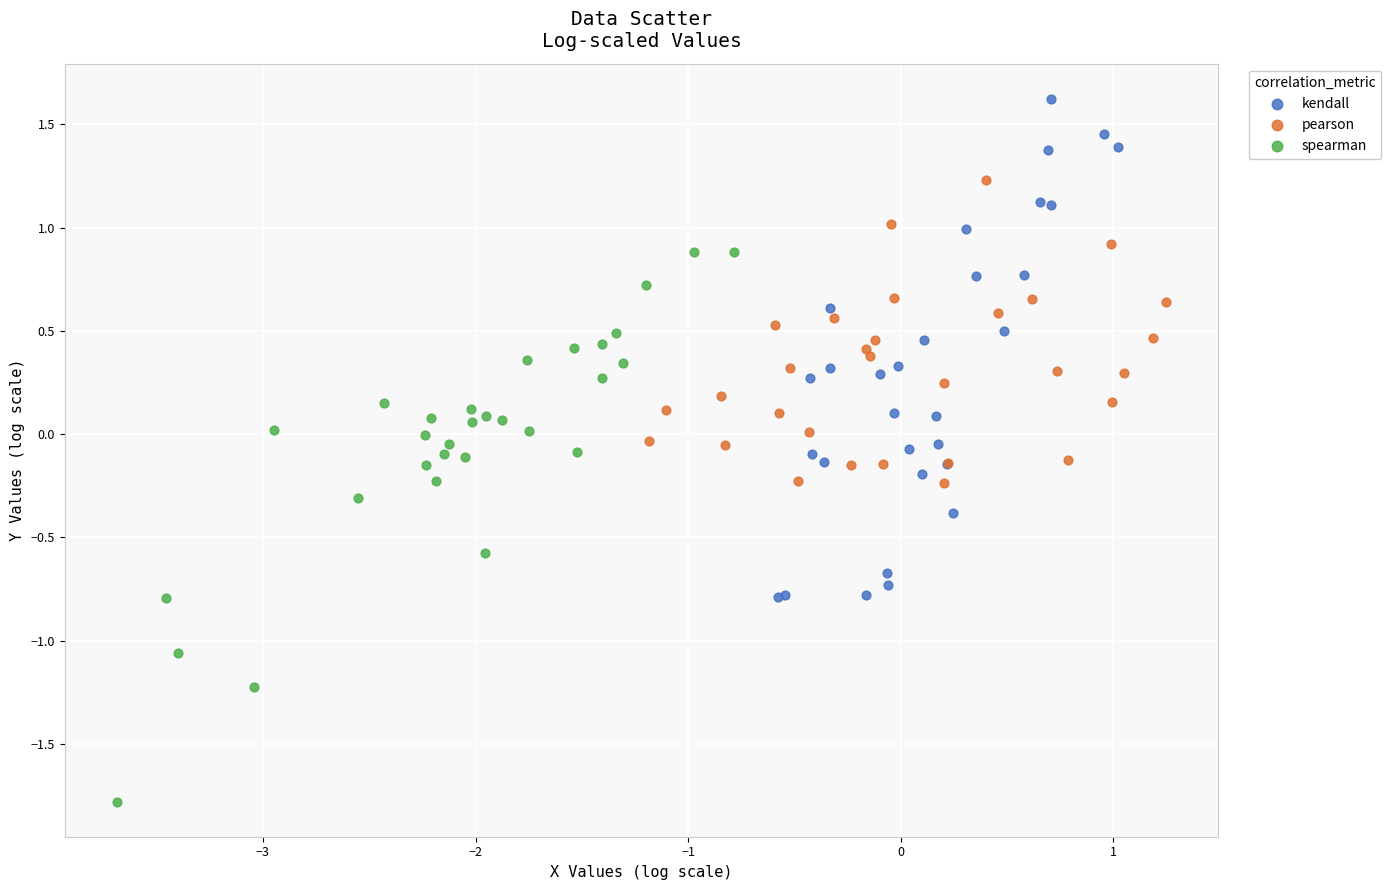

Which series contains the lowest Y value?

spearman